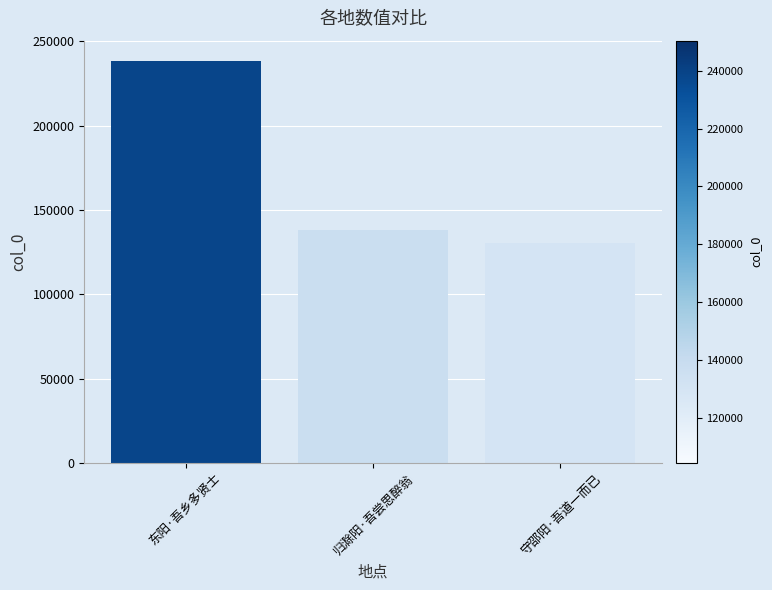

What is the difference between the maximum and minimum values?

108099